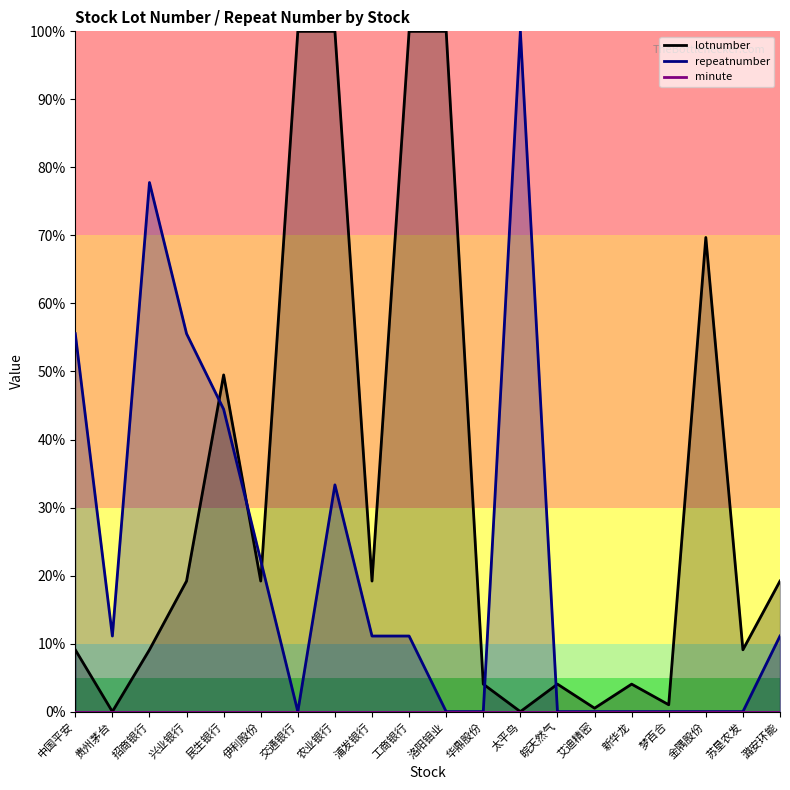

List the series in order of their peak value, lowest first.

lotnumber, repeatnumber